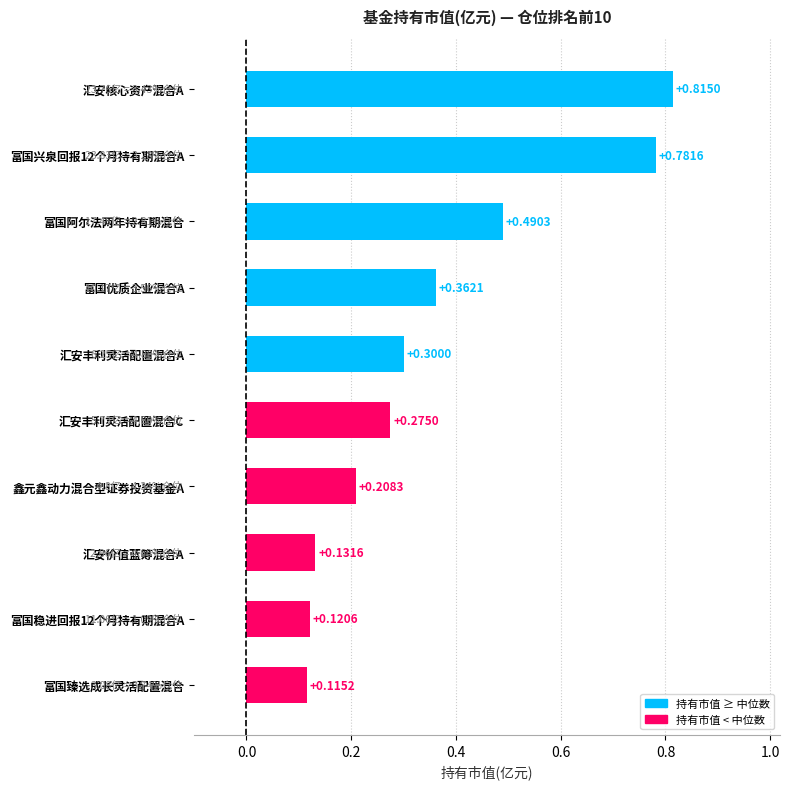

What is the label of the 5th bar from the bottom?

汇安丰利灵活配置混合C